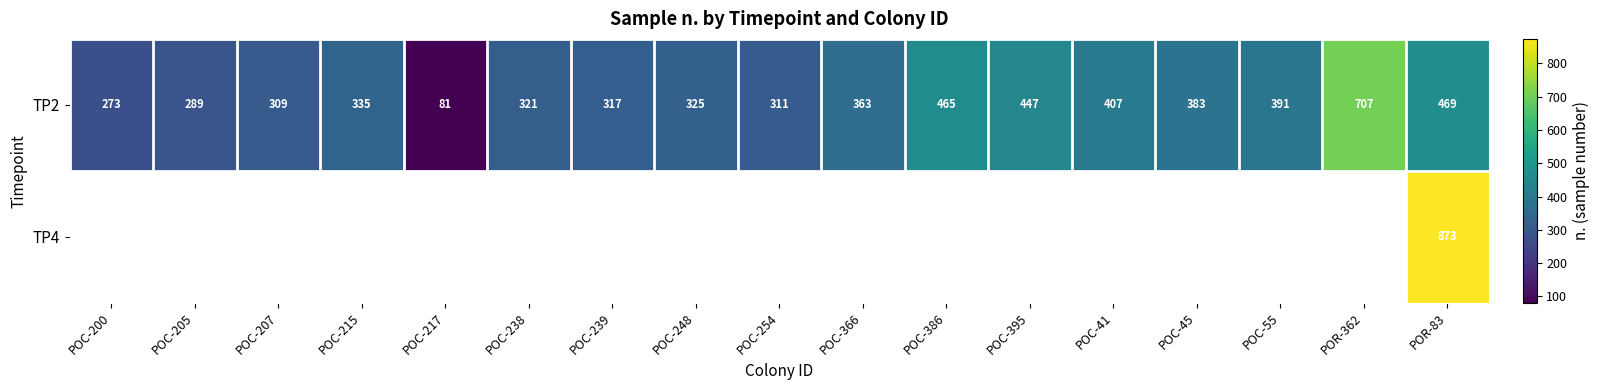

How many distinct data groups are displayed?

2